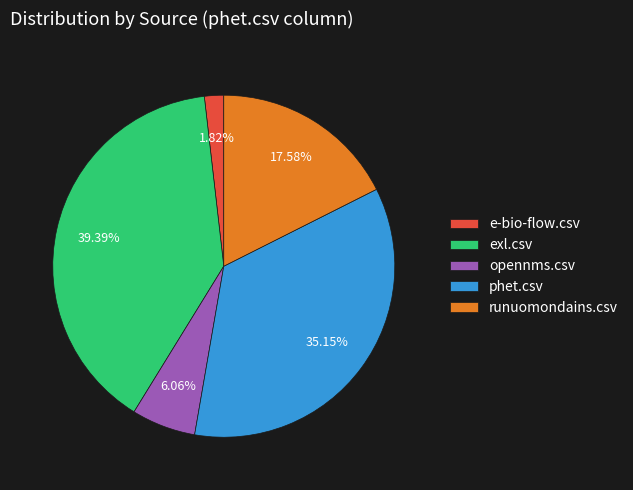

To the nearest percent, what is the difference between the e-bio-flow.csv and runuomondains.csv slice percentages?

16%